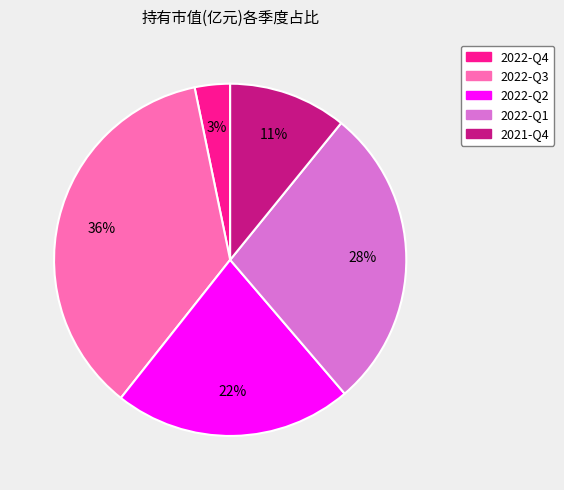

To the nearest percent, what is the average slice percentage?

20%